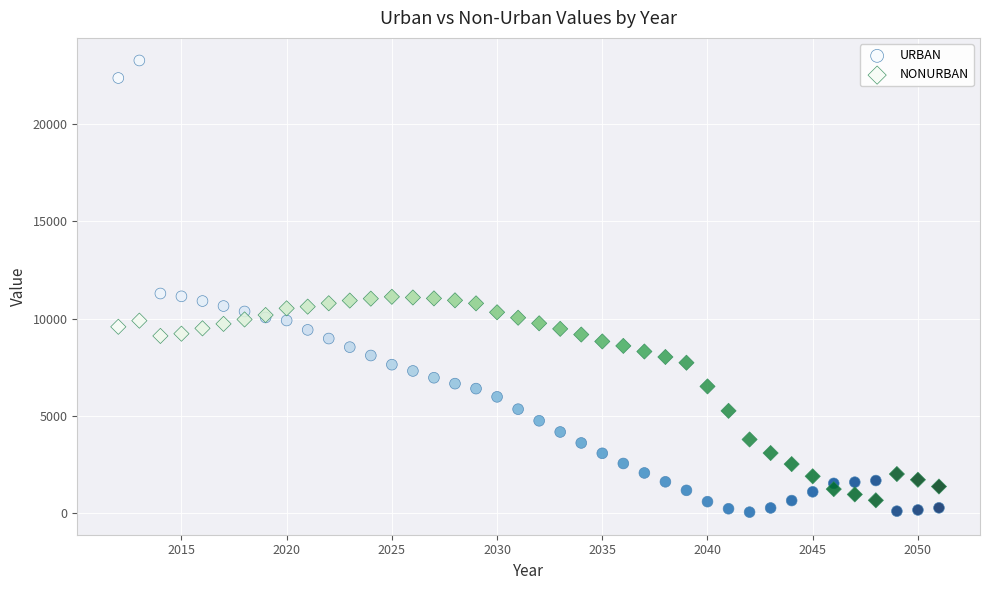

Which series reaches the minimum Y coordinate?

URBAN